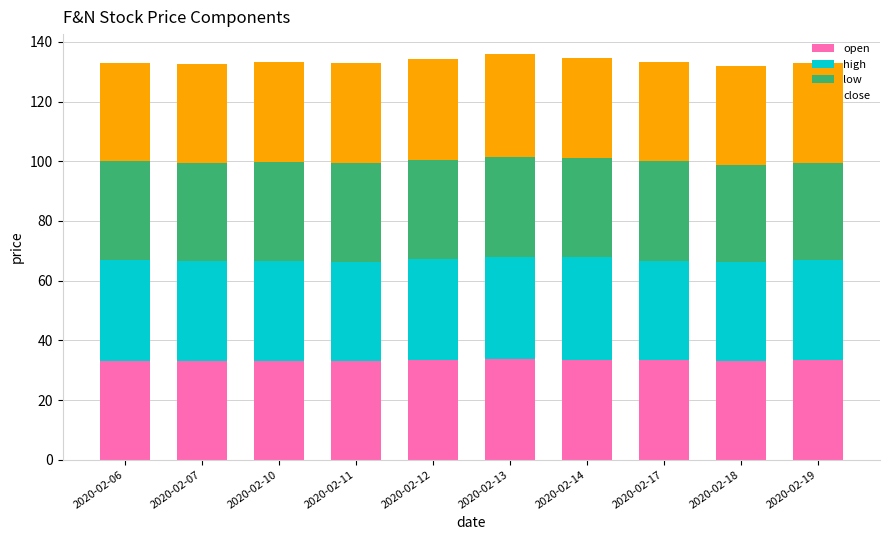

Is it true that open equals 33.0 at 2020-02-11?

True